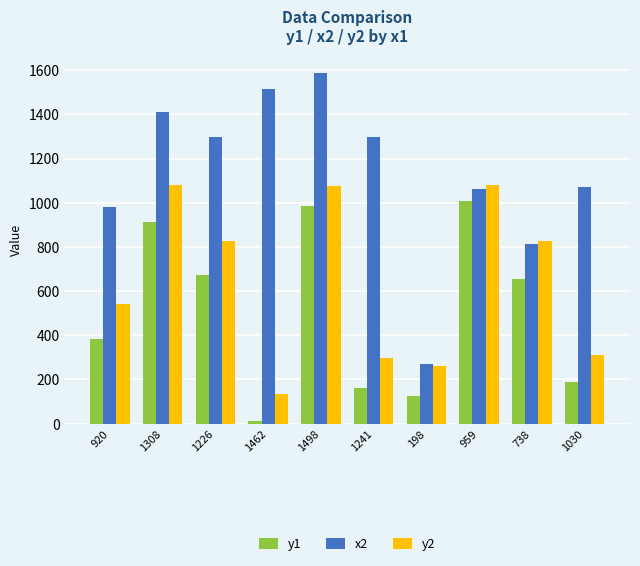

What is the value of the x2 bar at the 4th from the left?

1517